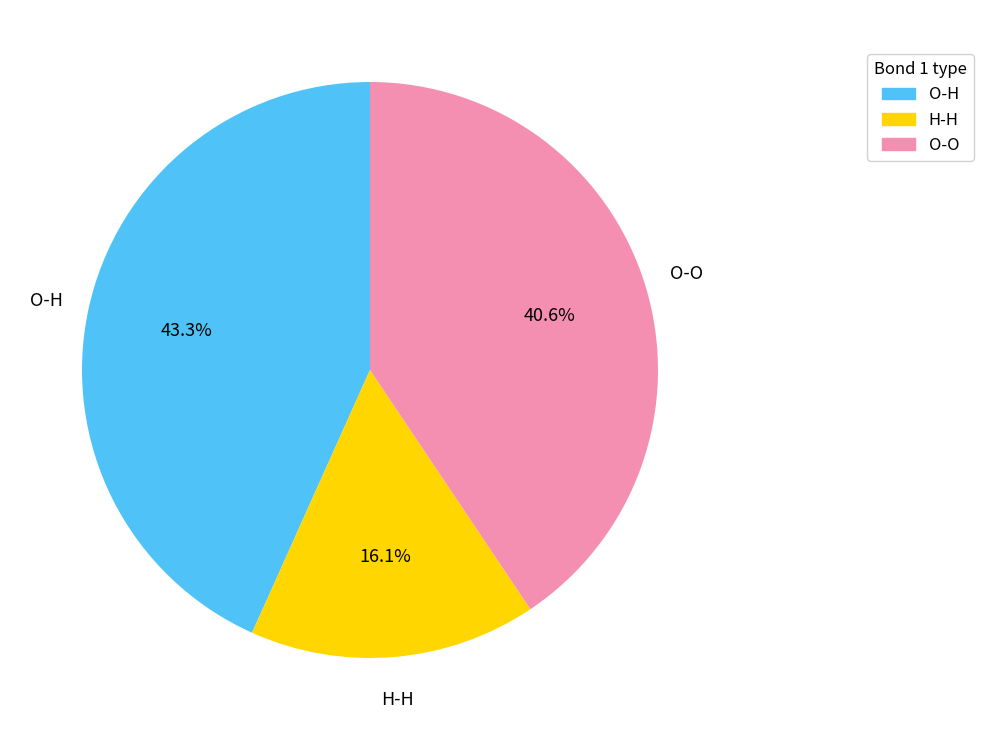

How many segments does this pie chart have?

3